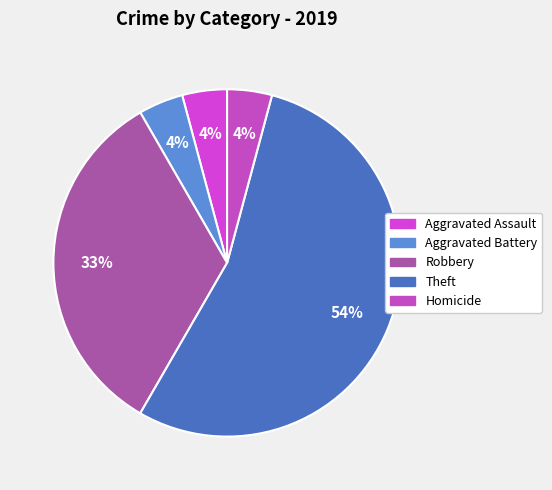

Combined, do Aggravated Assault and Homicide account for over 50%?

No